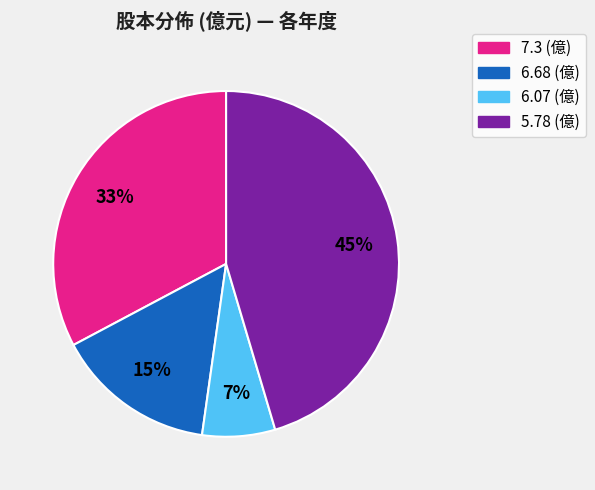

Does any single category account for the majority?

No